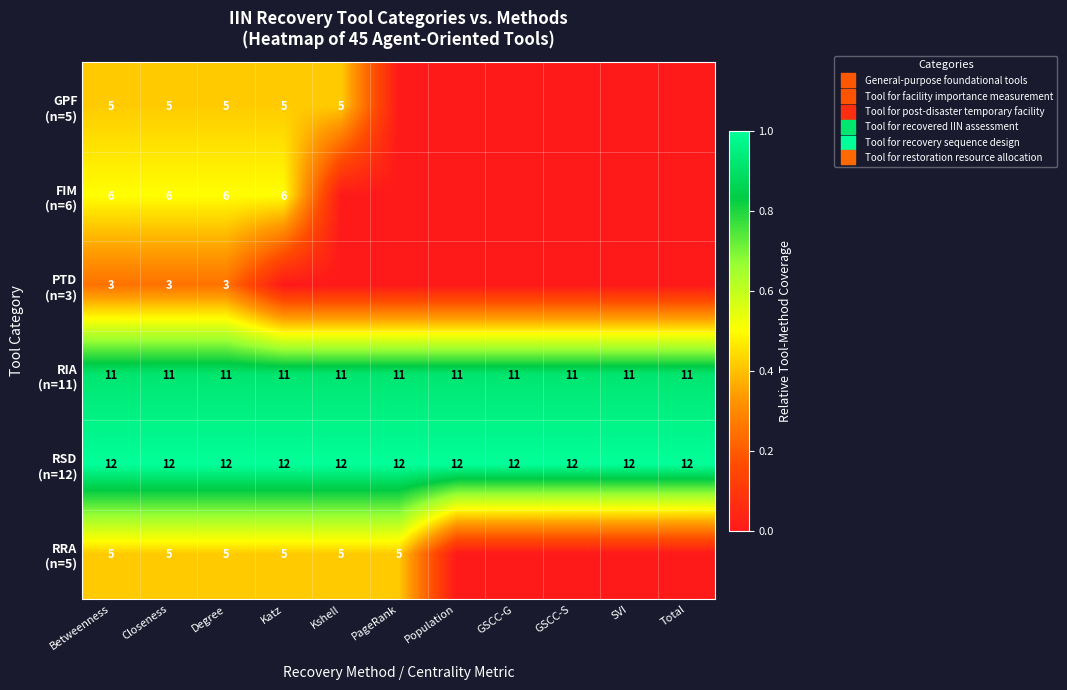

What is the difference between the highest and lowest values at Total?

1.0